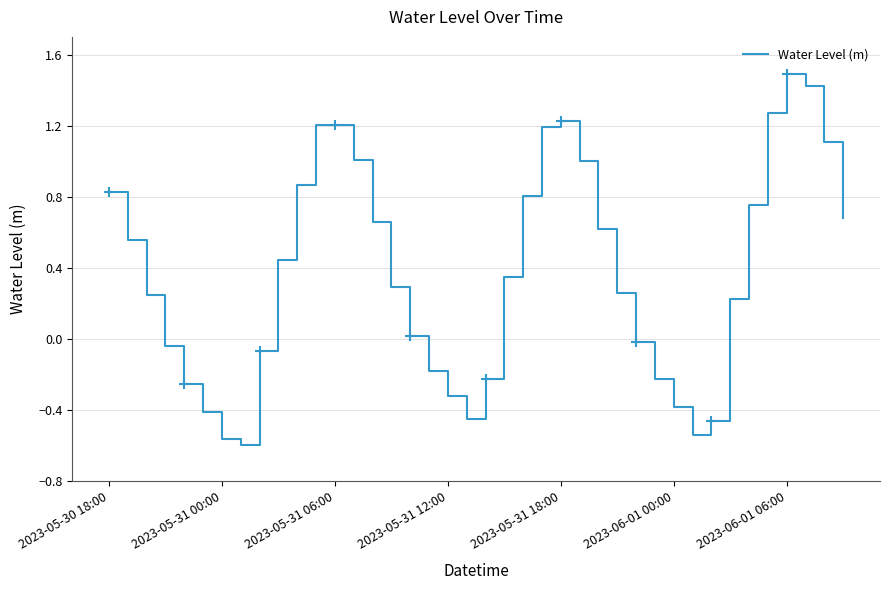

How many values are below 0?

15